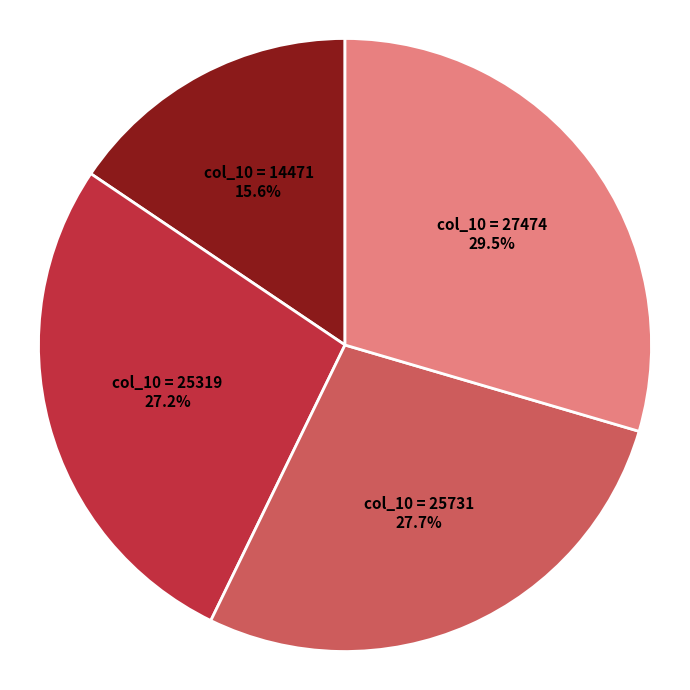

How many slices are in this pie chart?

4